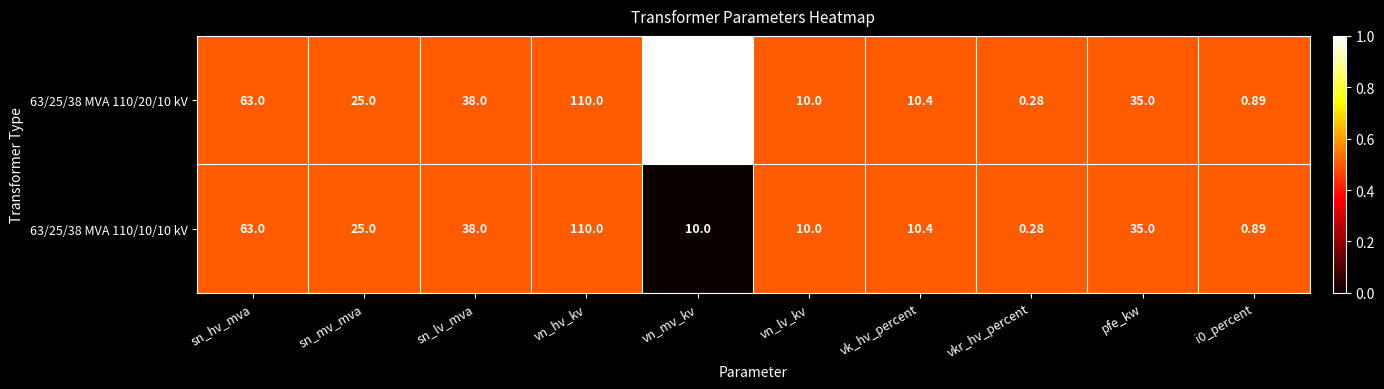

Which category has the lowest value in the 63/25/38 MVA 110/10/10 kV series?

vkr_hv_percent